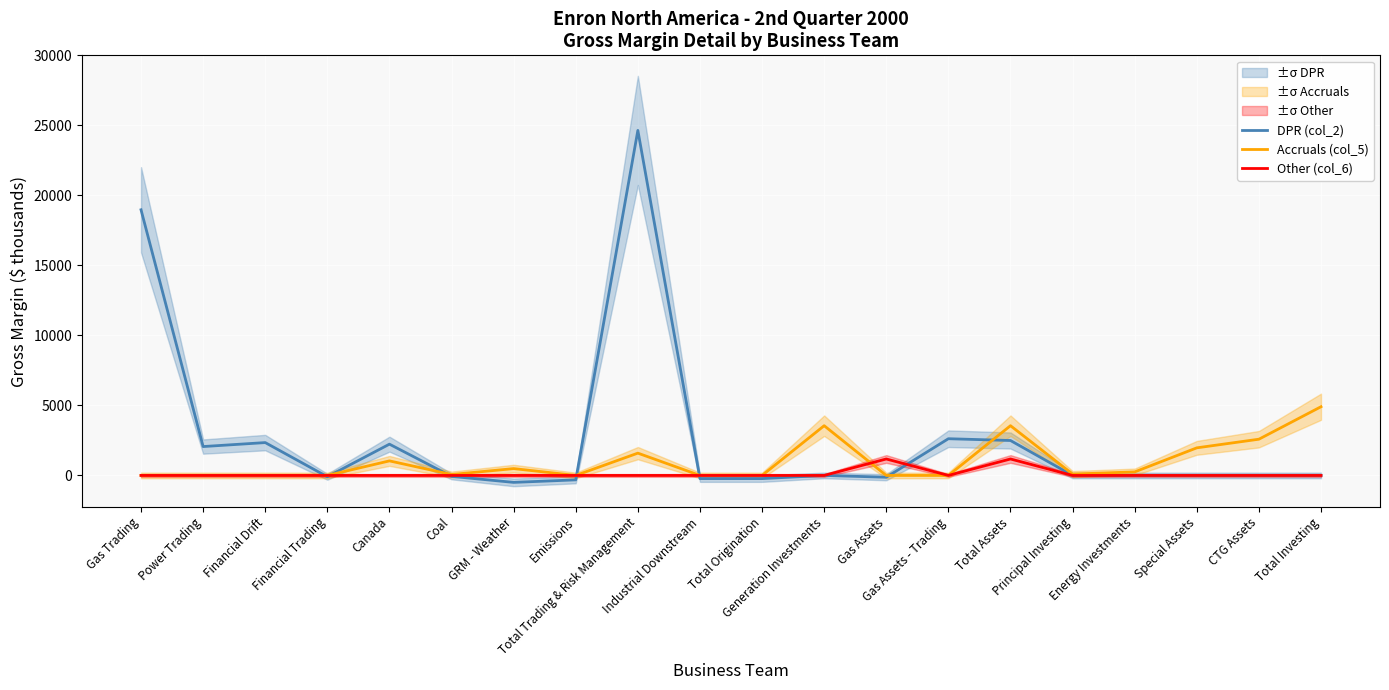

What is the sum of the Accruals (col_5) values at Power Trading and Special Assets?

1971